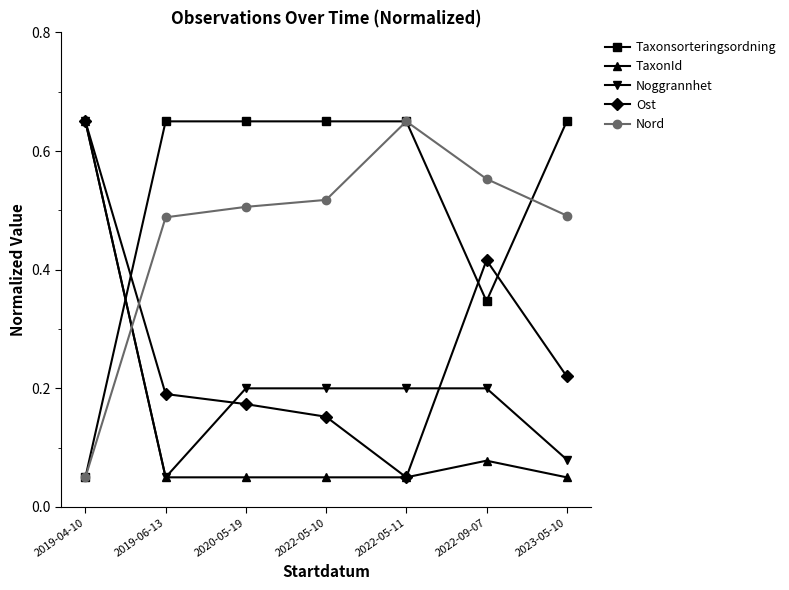

What position from the left is 2019-06-13?

2